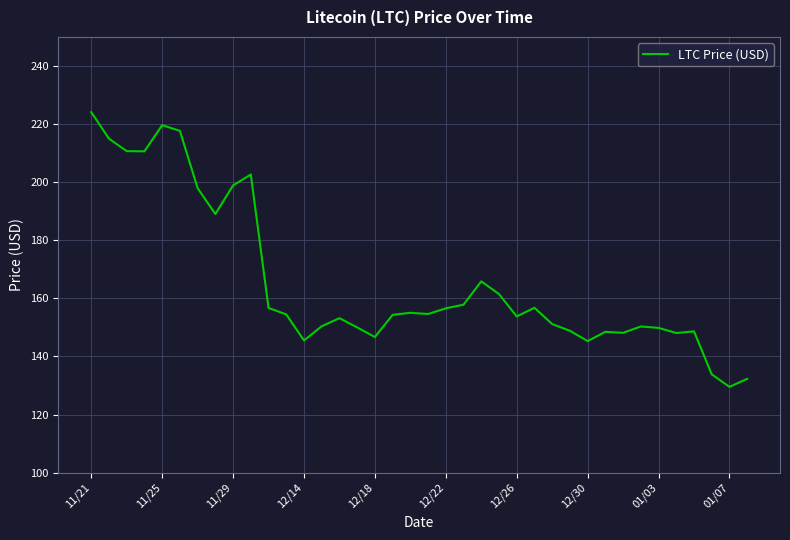

What is the smallest value displayed?

129.5